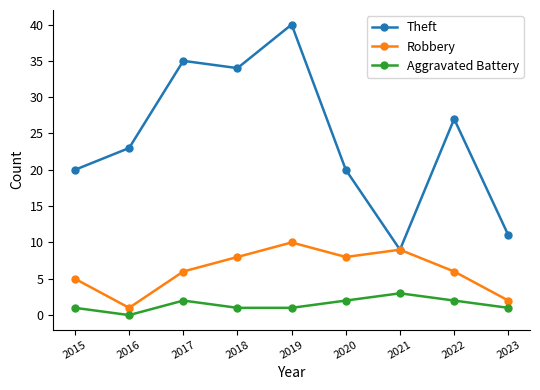

What is the difference between the maximum and minimum values in the Theft series?

31